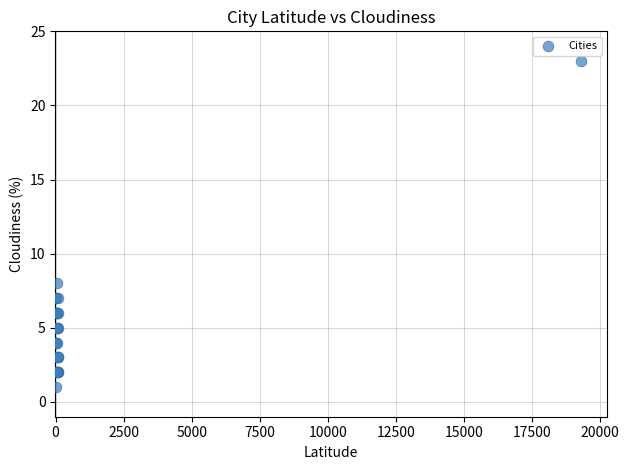

What Y value in the scatter plot is closest to 12?

8